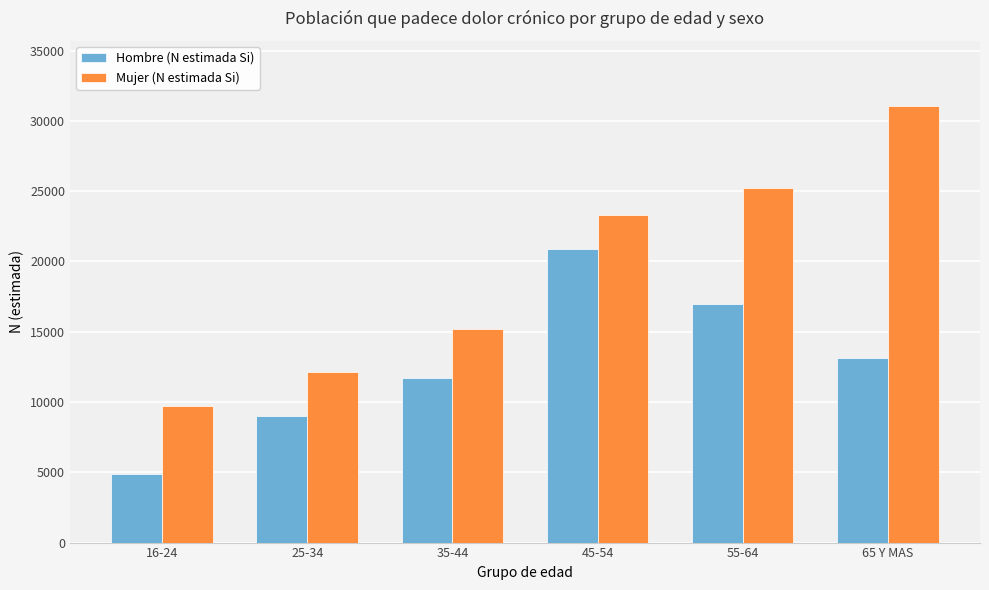

What is the maximum value shown in the chart?

31039